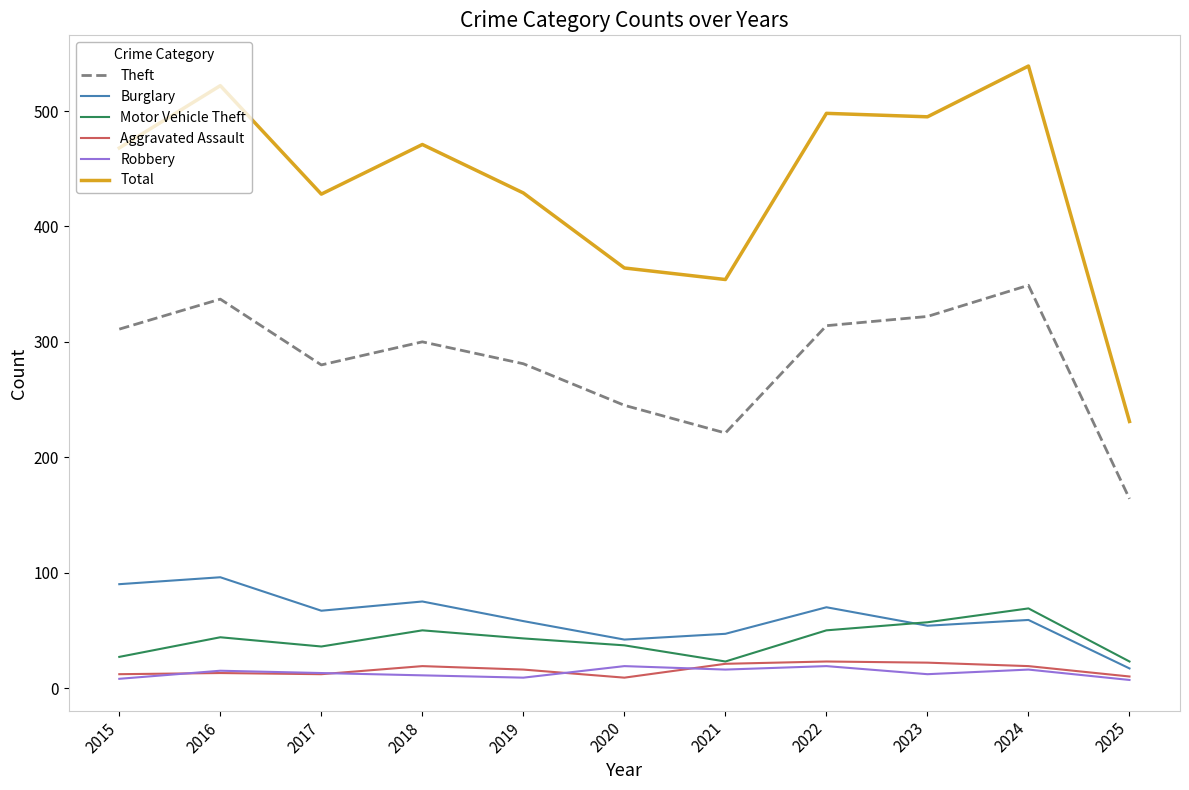

Which series has the largest range (max minus min)?

Total